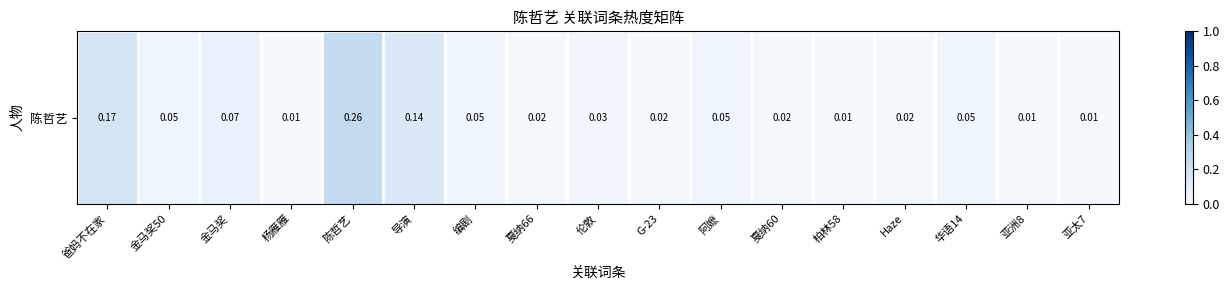

Reading right to left, extract all data points from this chart.

亚太7=0.0	亚洲8=0.0	华语14=0.0	Haze=0.0	柏林58=0.0	戛纳60=0.0	阿嬷=0.0	G-23=0.0	伦敦=0.0	戛纳66=0.0	编剧=0.0	导演=0.1	陈哲艺=0.3	杨雁雁=0.0	金马奖=0.1	金马奖50=0.0	爸妈不在家=0.2